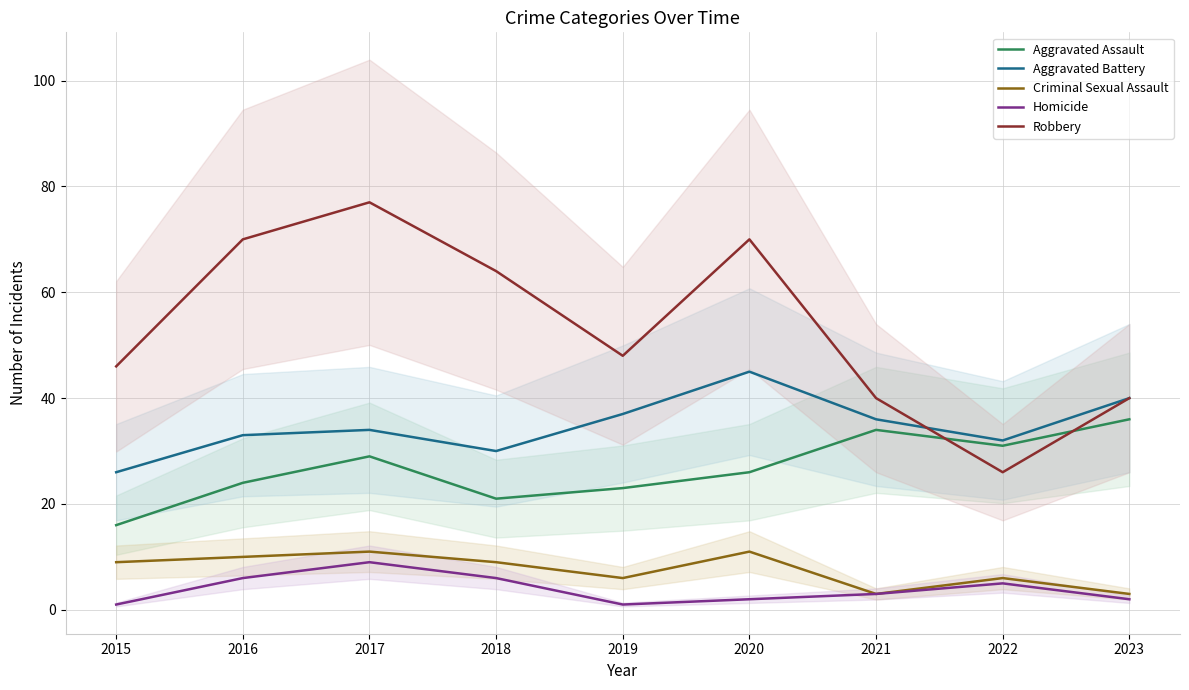

Reading left to right, what are all the values shown in this chart?

Aggravated Assault: 2015=16	2016=24	2017=29	2018=21	2019=23	2020=26	2021=34	2022=31	2023=36
Aggravated Battery: 2015=26	2016=33	2017=34	2018=30	2019=37	2020=45	2021=36	2022=32	2023=40
Criminal Sexual Assault: 2015=9	2016=10	2017=11	2018=9	2019=6	2020=11	2021=3	2022=6	2023=3
Homicide: 2015=1	2016=6	2017=9	2018=6	2019=1	2020=2	2021=3	2022=5	2023=2
Robbery: 2015=46	2016=70	2017=77	2018=64	2019=48	2020=70	2021=40	2022=26	2023=40